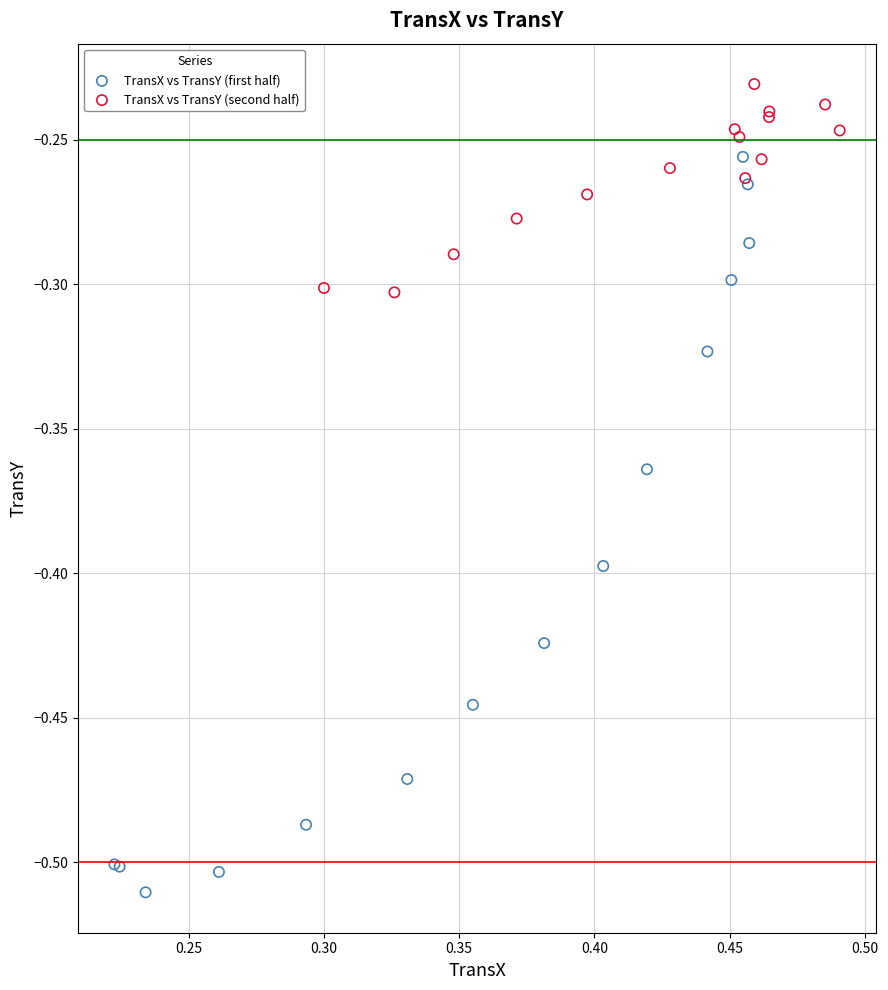

What are all the series names shown in the legend?

TransX vs TransY (first half), TransX vs TransY (second half)